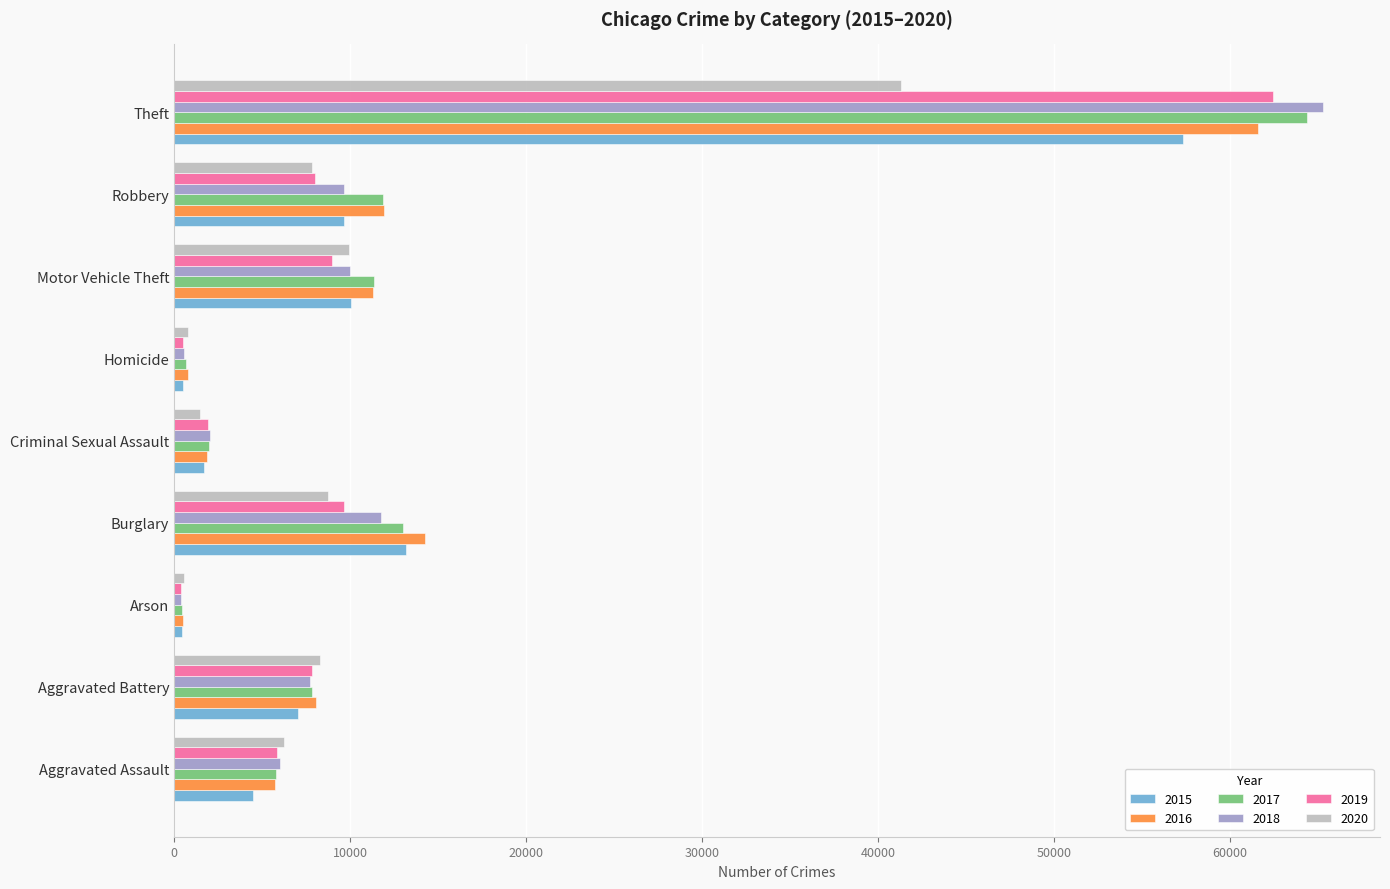

True or false: 2016 has a value of 5310 at Robbery.

False